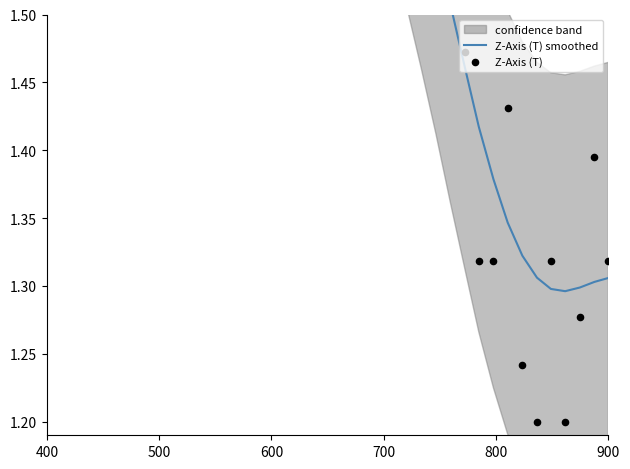

Which series contains the highest Y value?

Z-Axis (T)